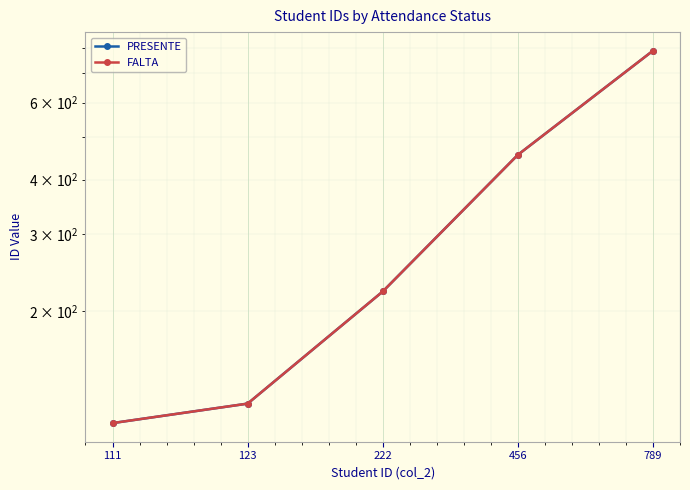

Rank the series by their maximum value, from lowest to highest.

PRESENTE, FALTA